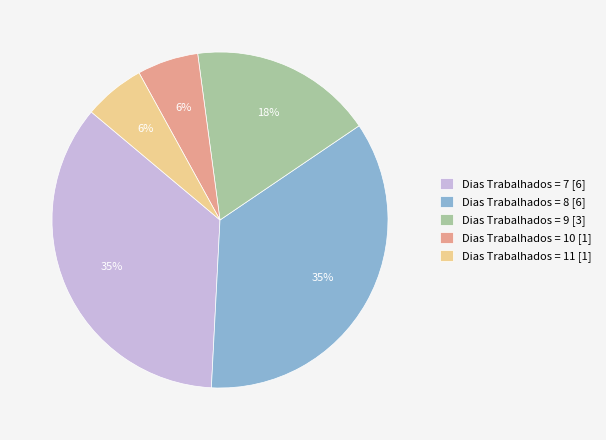

To the nearest percent, what percentage of the pie is Dias Trabalhados = 8 [6]?

35%